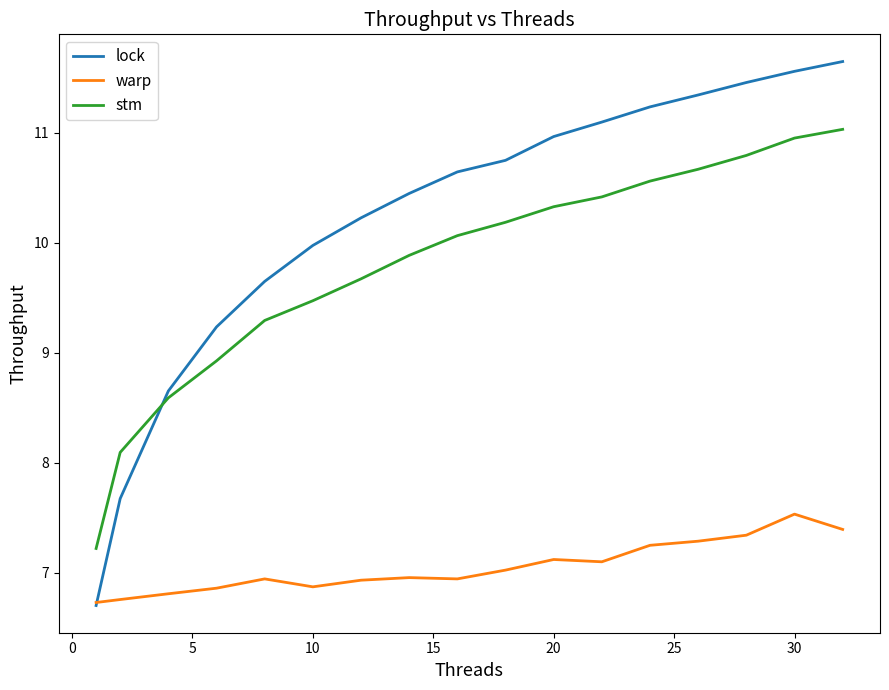

What is the difference between the maximum and minimum values in the lock series?

4.9